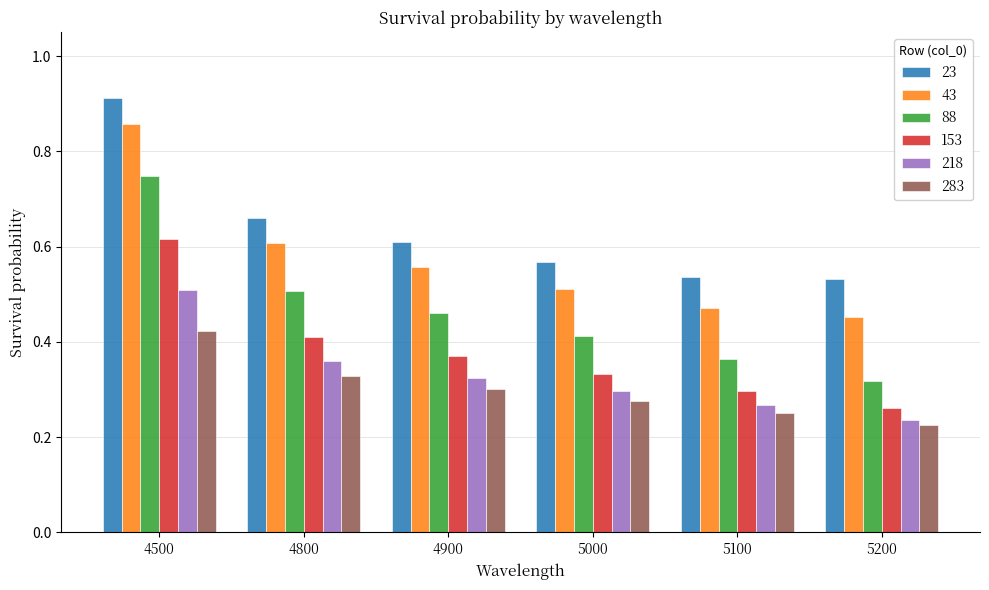

List the series in order of their peak value, lowest first.

283, 218, 153, 88, 43, 23